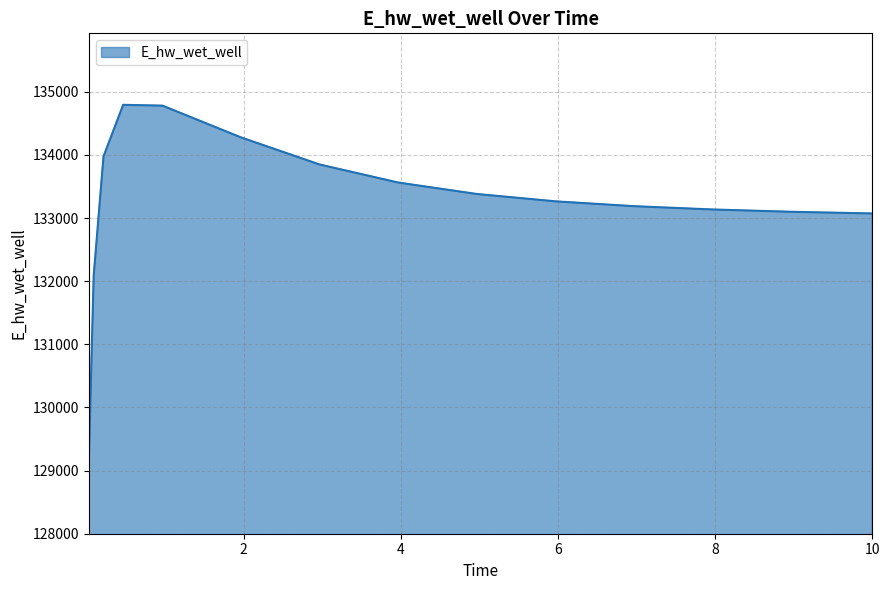

What is the maximum value shown in the chart?

134794.2